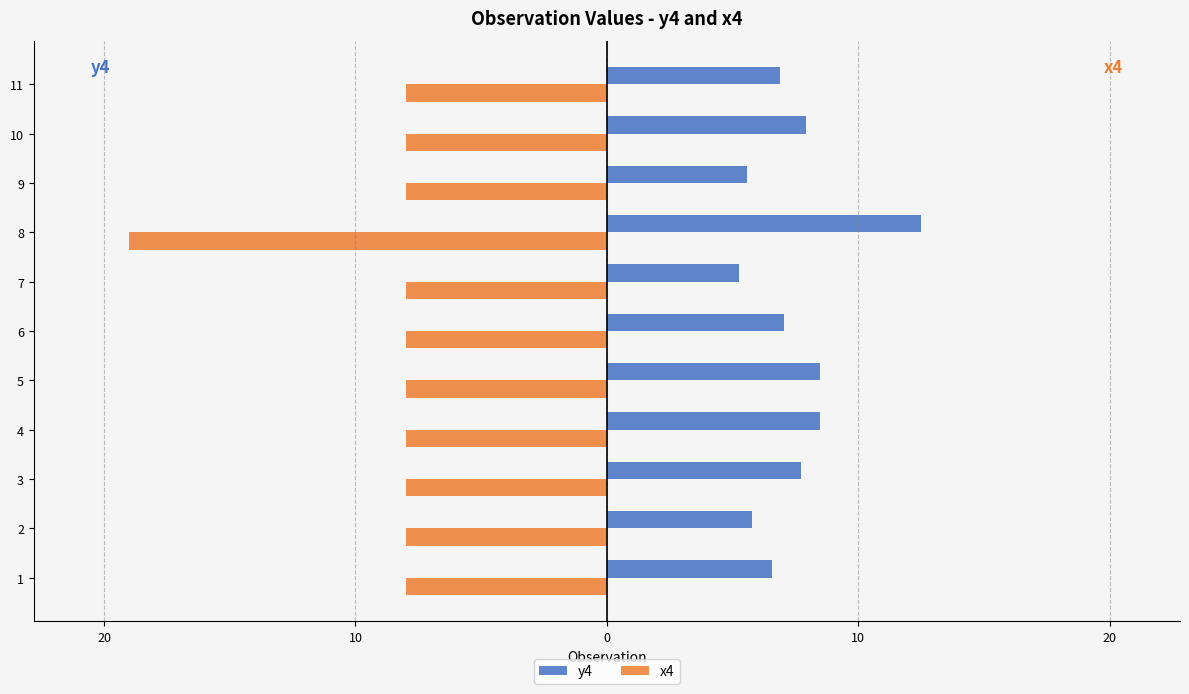

What are all the series names shown in the legend?

y4, x4